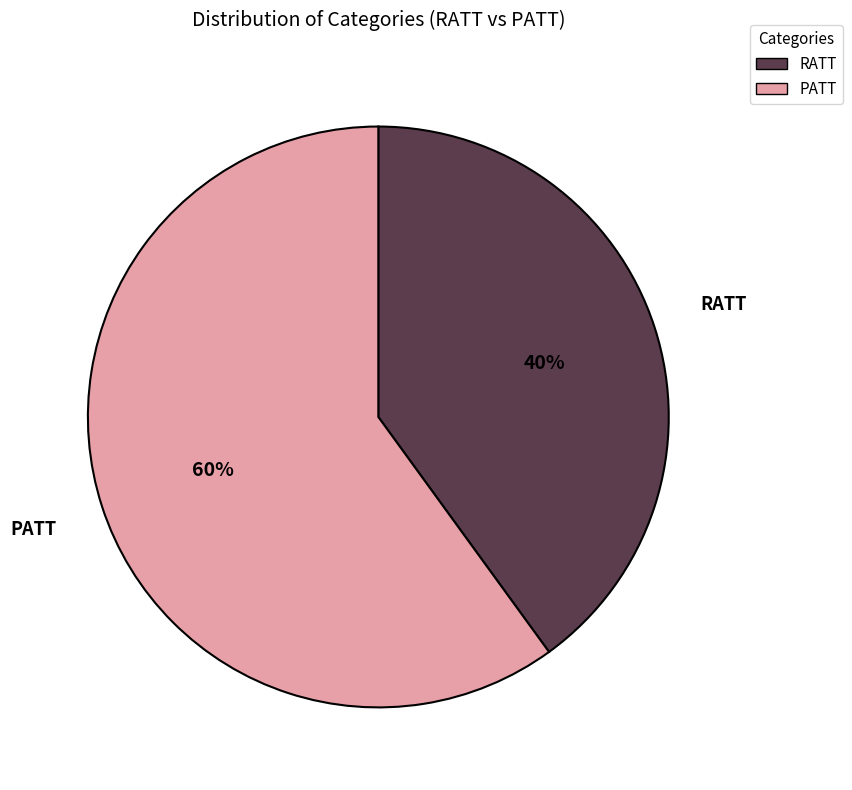

Is there any slice that represents more than half of the pie?

Yes